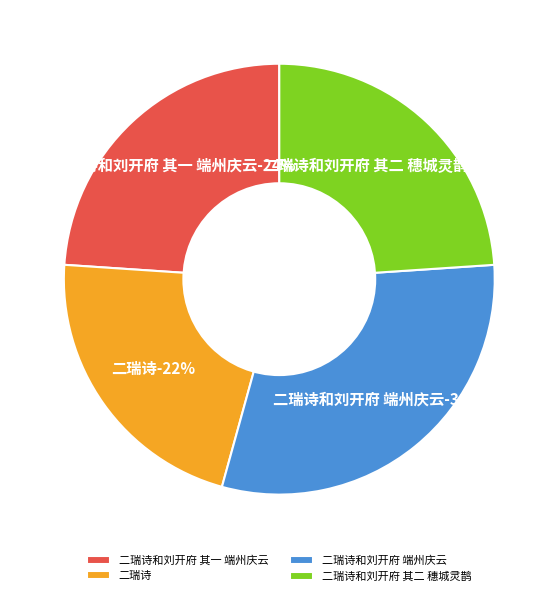

To the nearest percent, what is the combined percentage of 二瑞诗和刘开府 其一 端州庆云 and 二瑞诗和刘开府 其二 穗城灵鹊?

48%